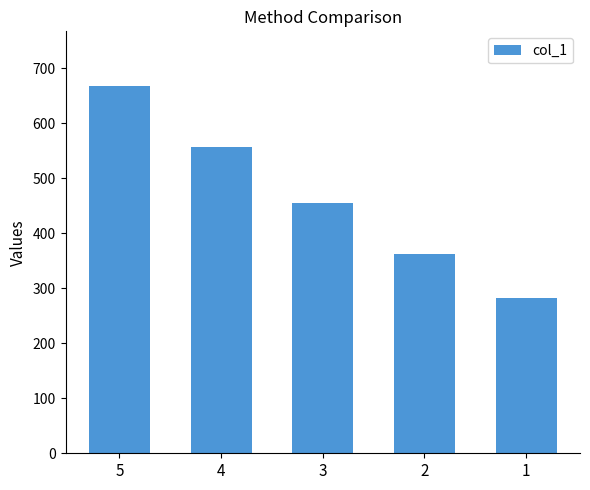

What is the value of the 2nd bar from the left?

556.7